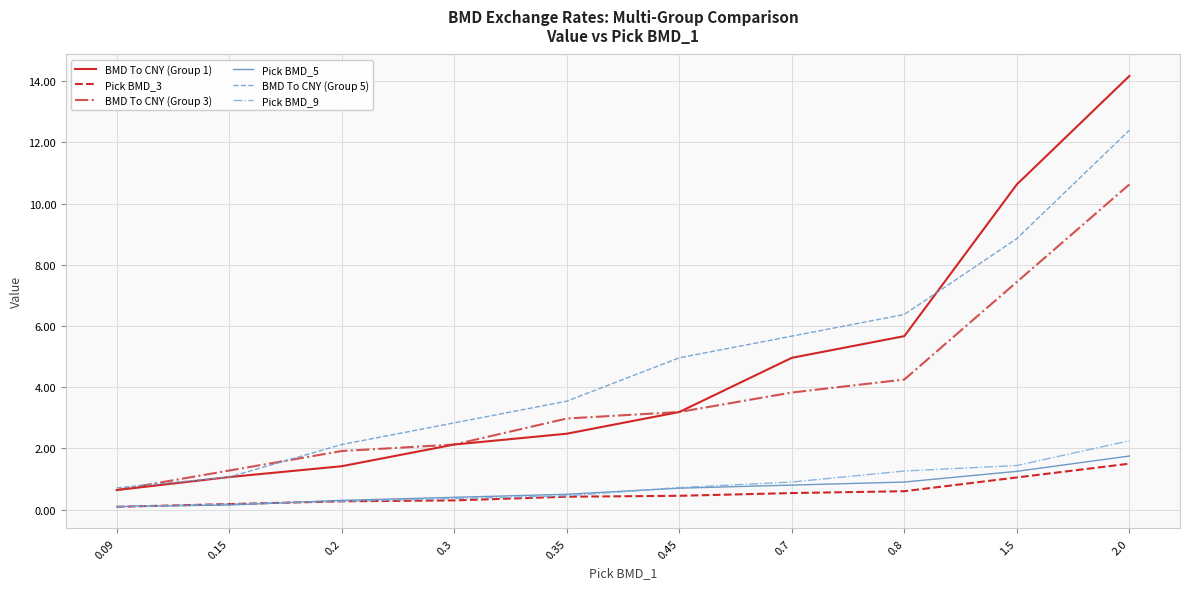

Which series has the largest total across all categories?

BMD To CNY (Group 5)